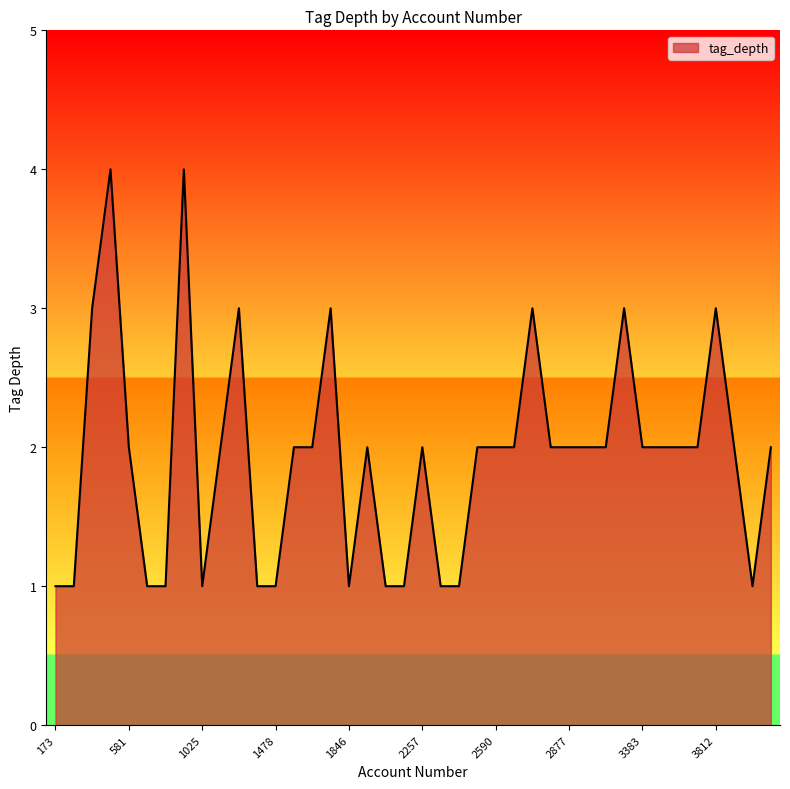

What is the difference between the maximum and minimum values?

3